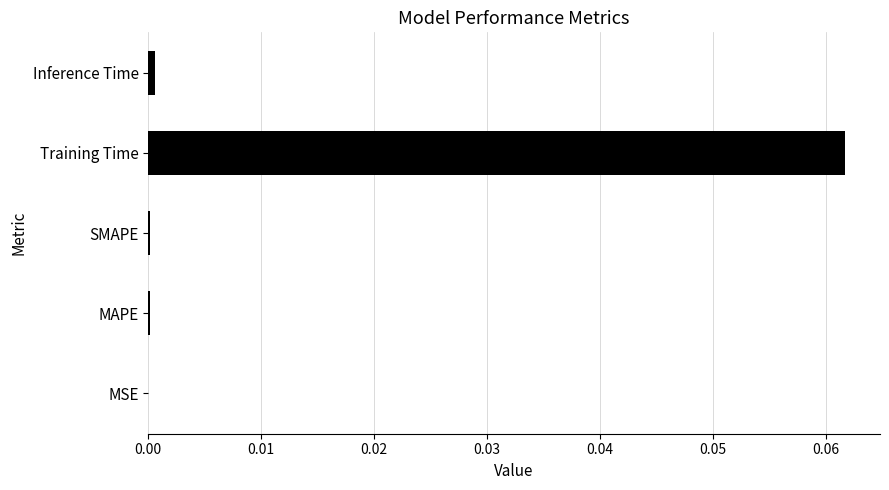

The value at MSE is 0.0. True or false?

True